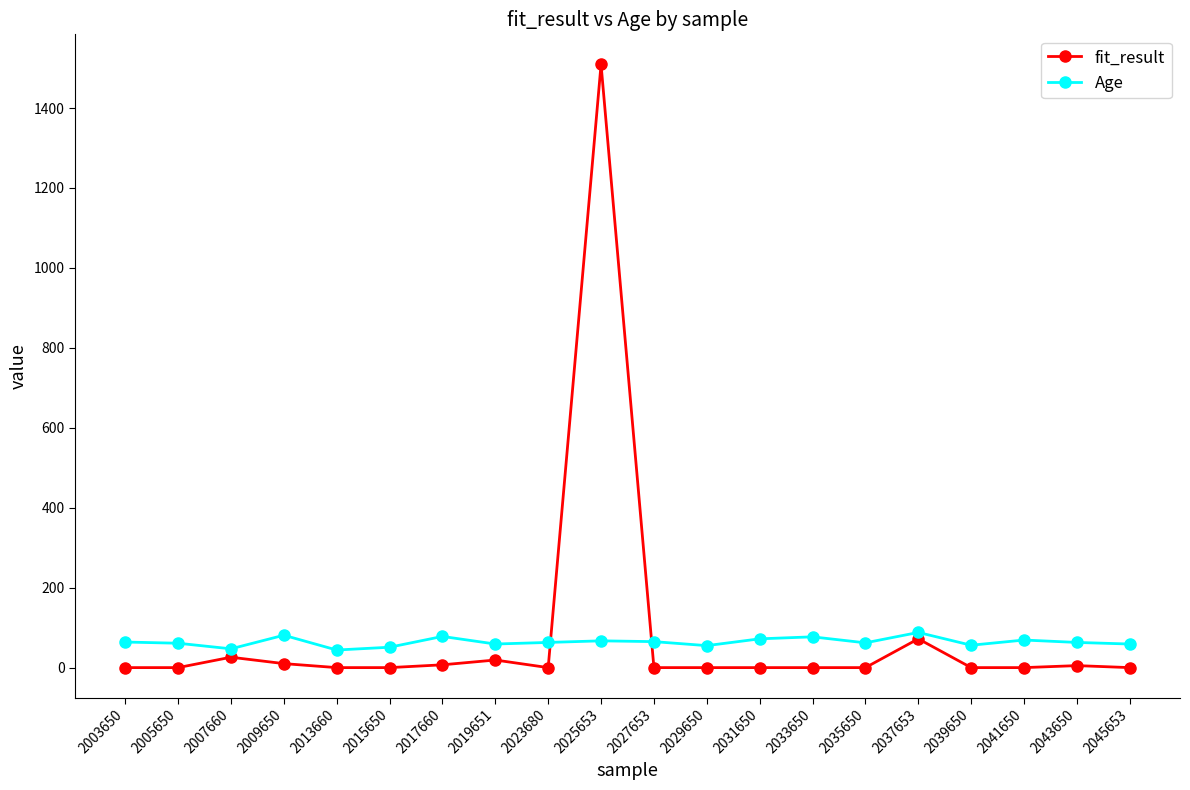

Is this an area chart (filled region under the line)?

No